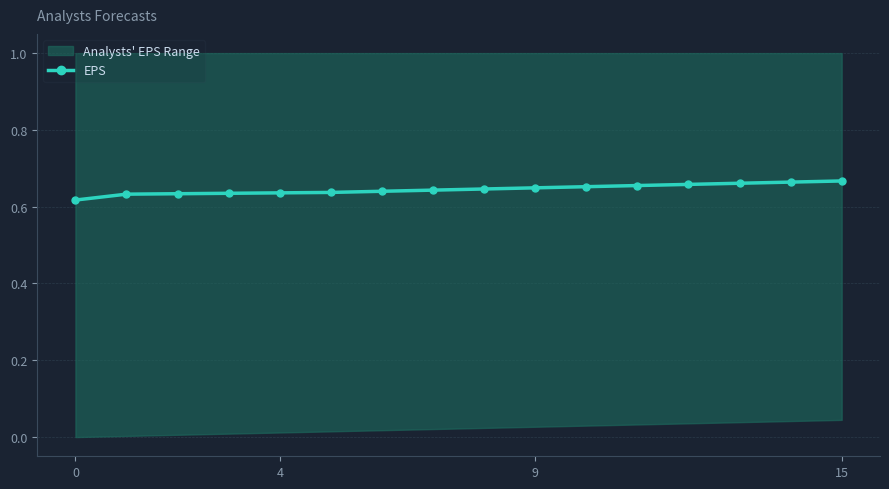

Count the EPS values in the range 0 to 1.

16